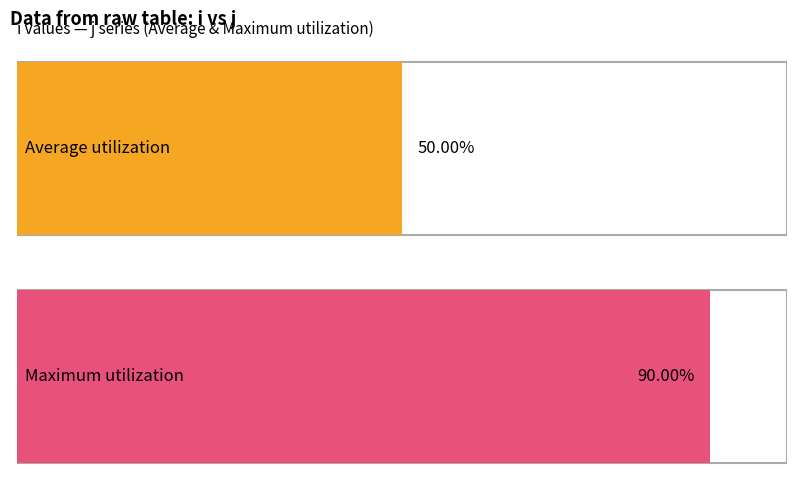

True or false: j has a value of 3 at 0.

False